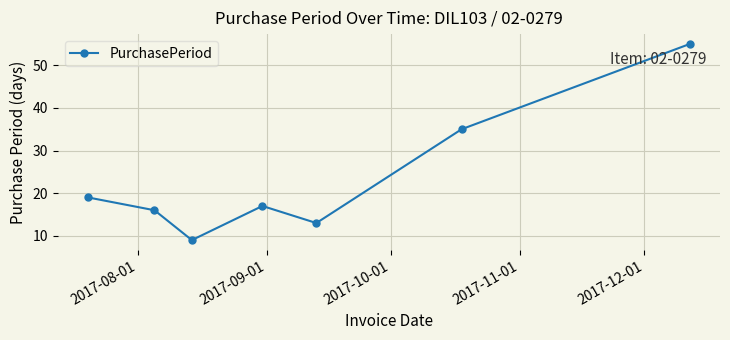

How many lines are shown in the chart?

1